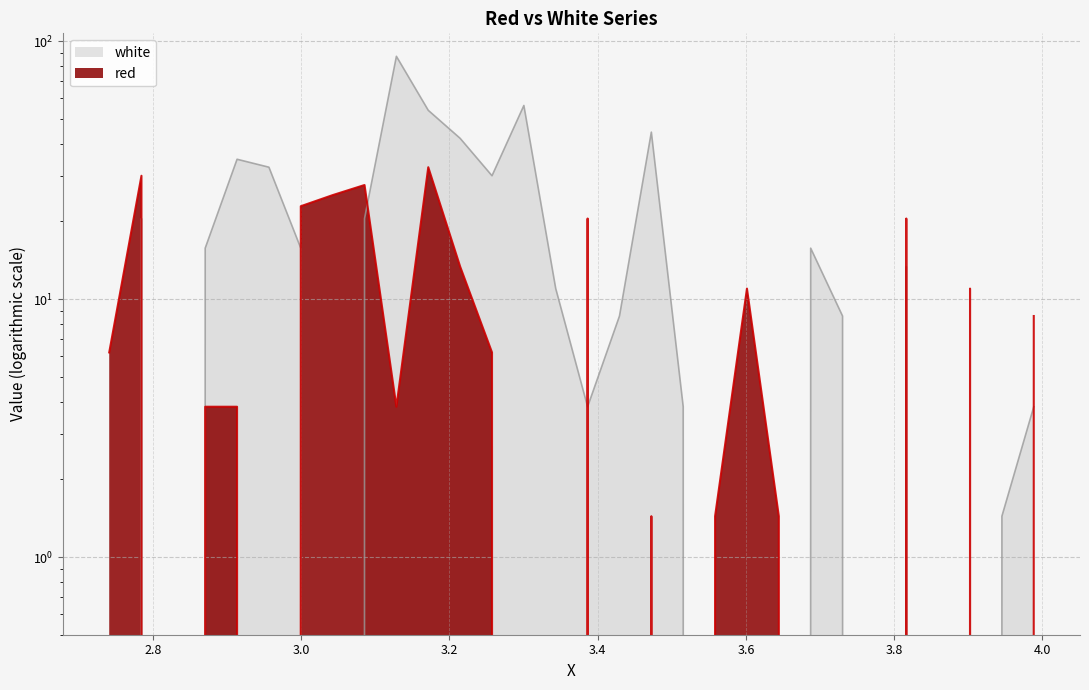

Which has a higher value, 2.9135 or 3.4725?

2.9135